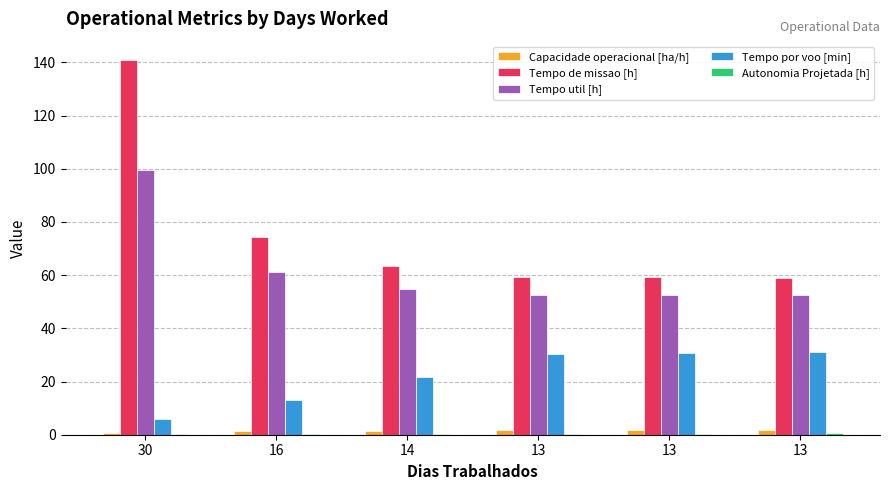

What is the total value across all series at 13?

144.3